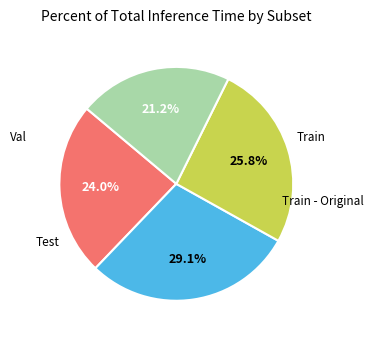

What portion of the pie excludes Val?

74.2%